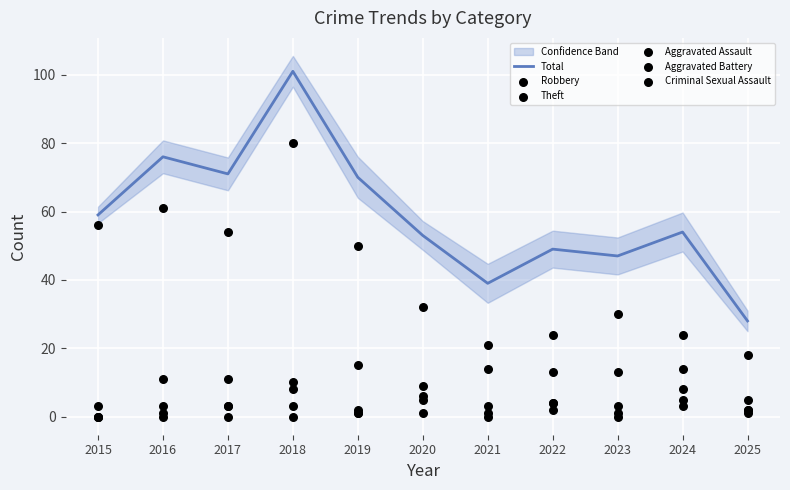

Which series has the largest total across all categories?

Total